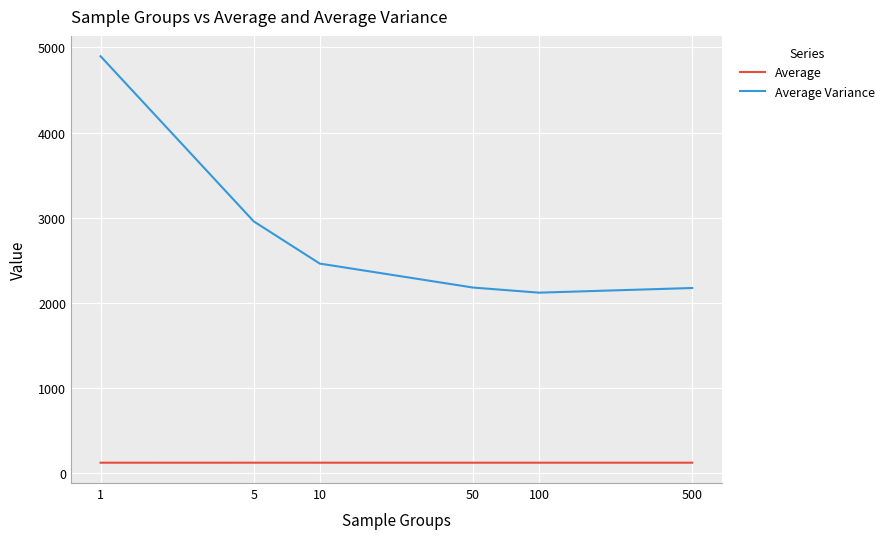

List the series in order of their overall mean, highest first.

Average Variance, Average